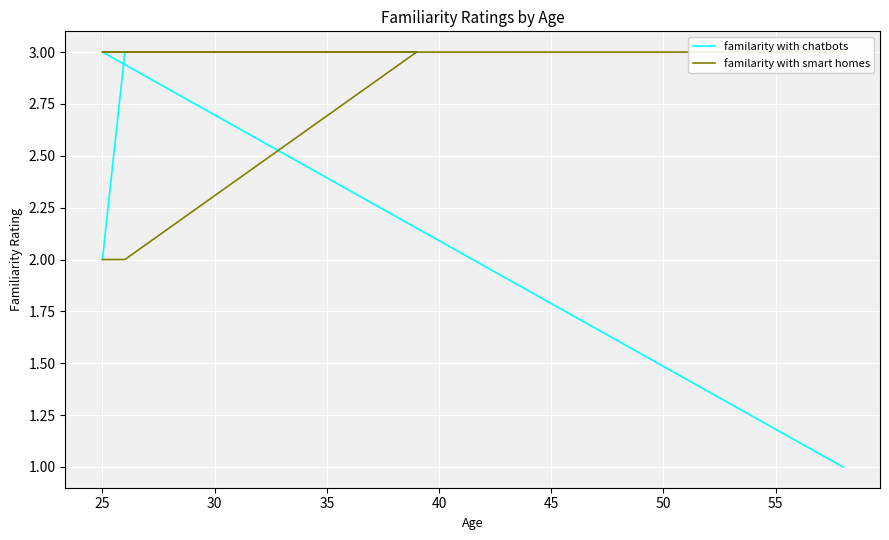

Is this an area chart (filled region under the line)?

No